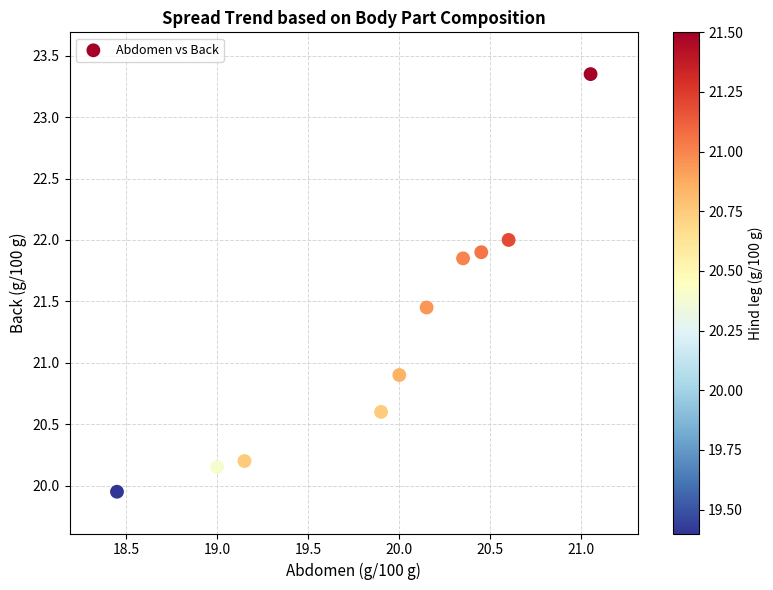

What is the average Y value?

21.2